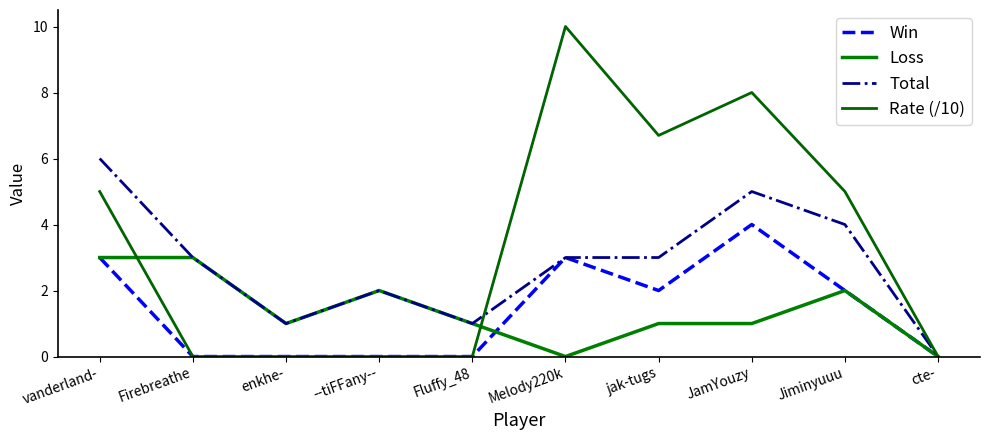

What are all the series names shown in the legend?

Win, Loss, Total, Rate (/10)